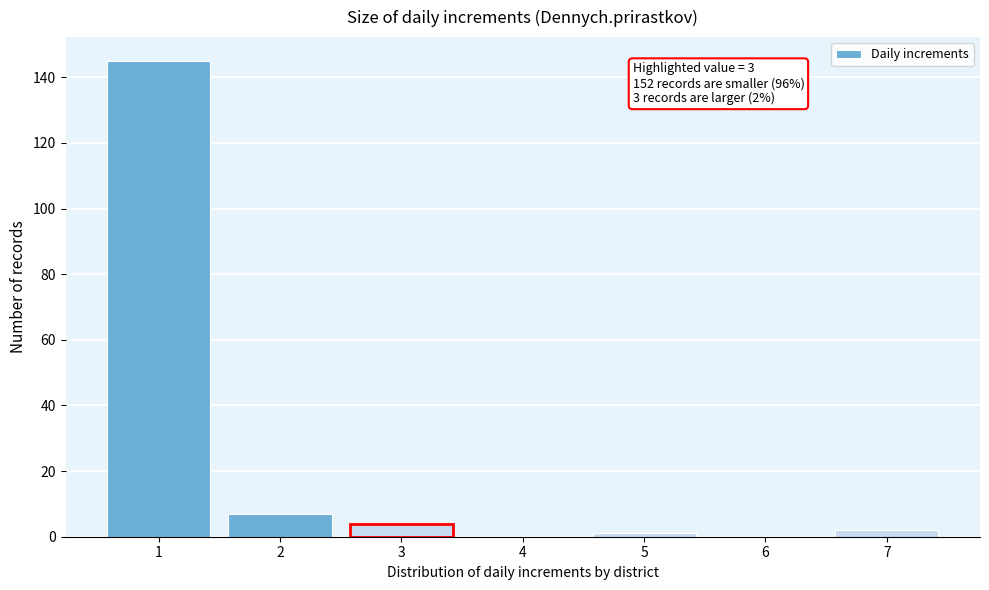

Reading right to left, what are all the values shown in this chart?

7=2	6=0	5=1	4=0	3=4	2=7	1=145